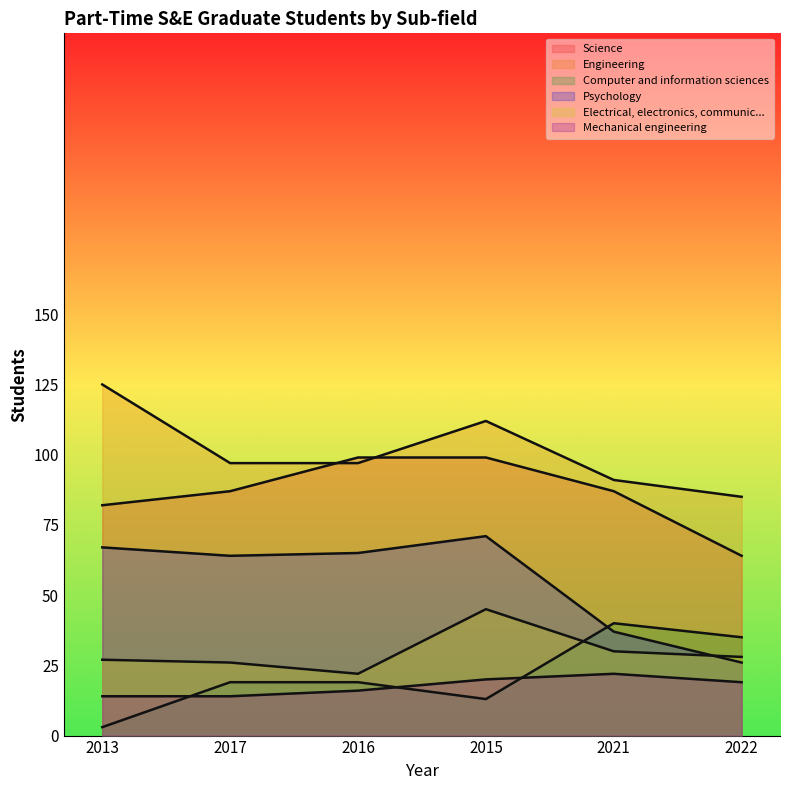

Which series has the largest range (max minus min)?

Psychology